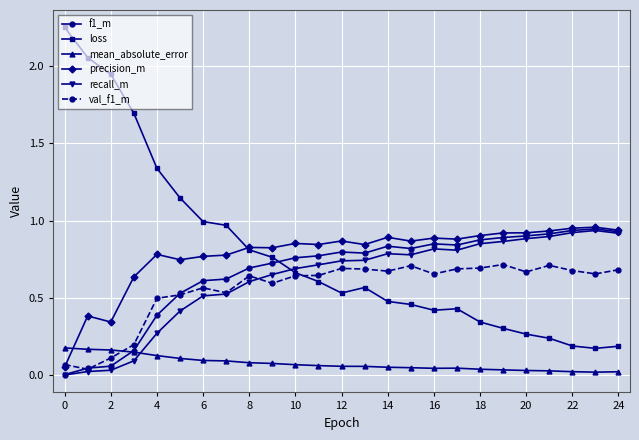

Which series has the widest spread of values?

loss